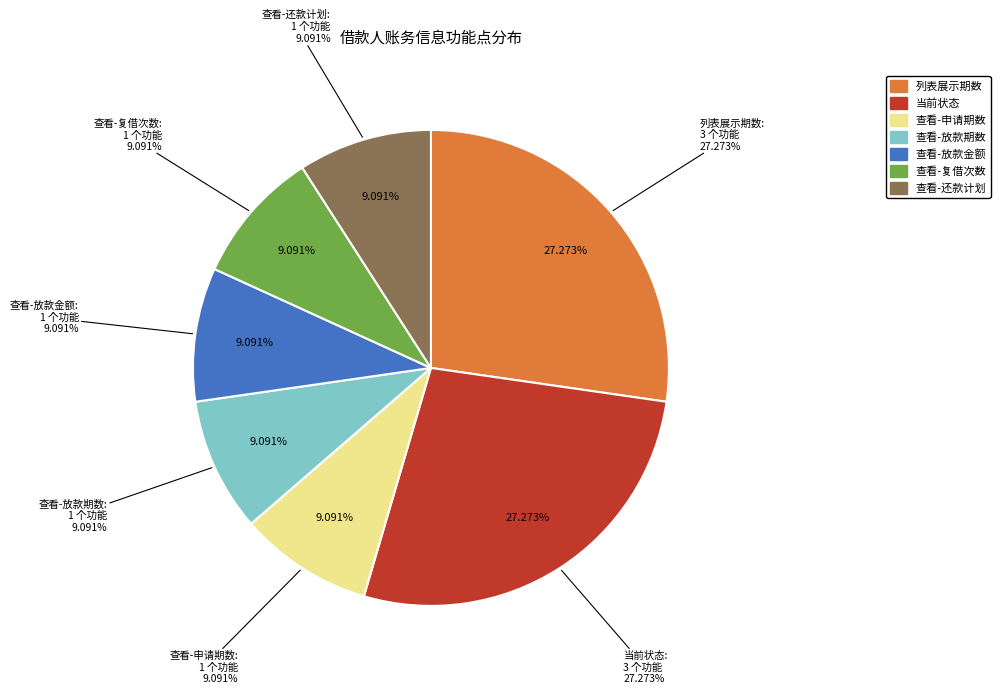

To the nearest percent, what is the difference between the 查看-放款期数 and 列表展示期数 slice percentages?

18%